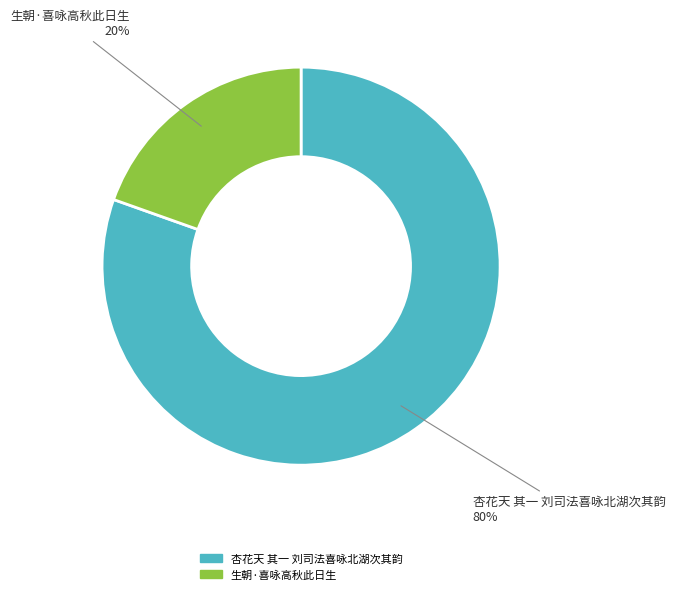

True or false: 杏花天 其一 刘司法喜咏北湖次其韵 accounts for 80% of the total.

True